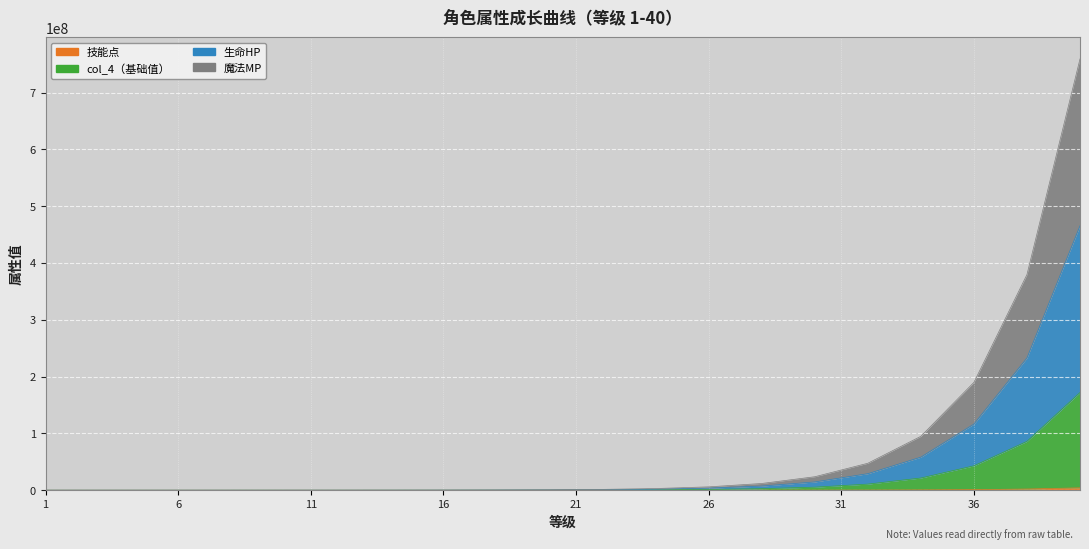

The value of 生命HP at 27 is 1081016. True or false?

False